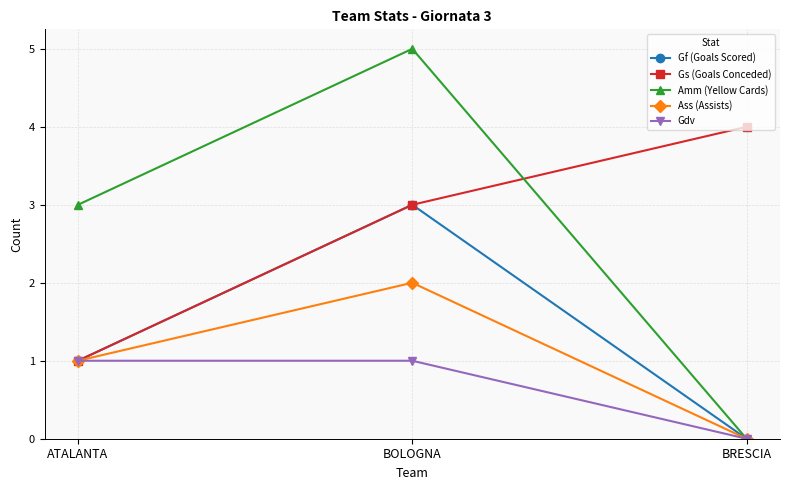

What is the difference between the maximum and minimum values in the Gf (Goals Scored) series?

3